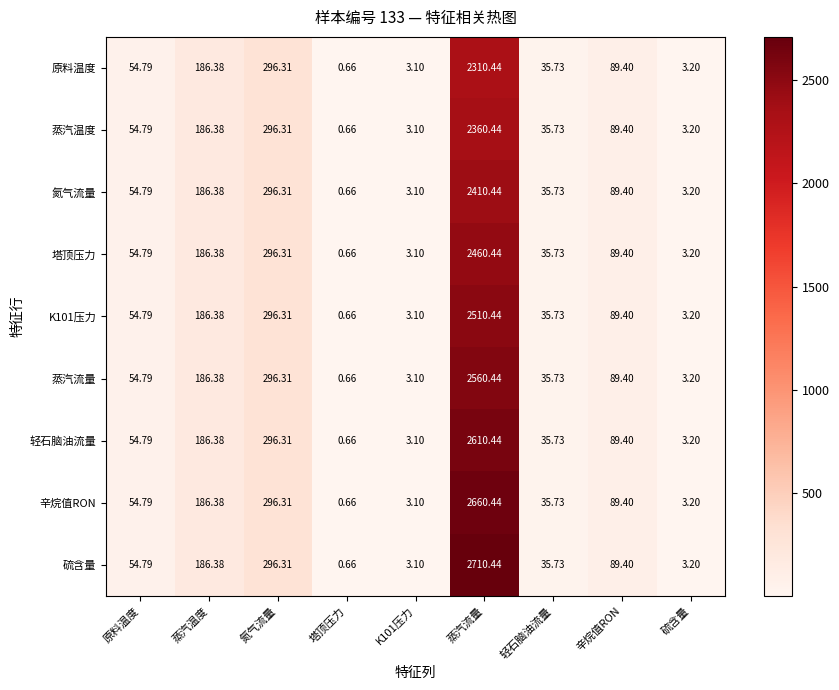

Which series has the largest total across all categories?

硫含量